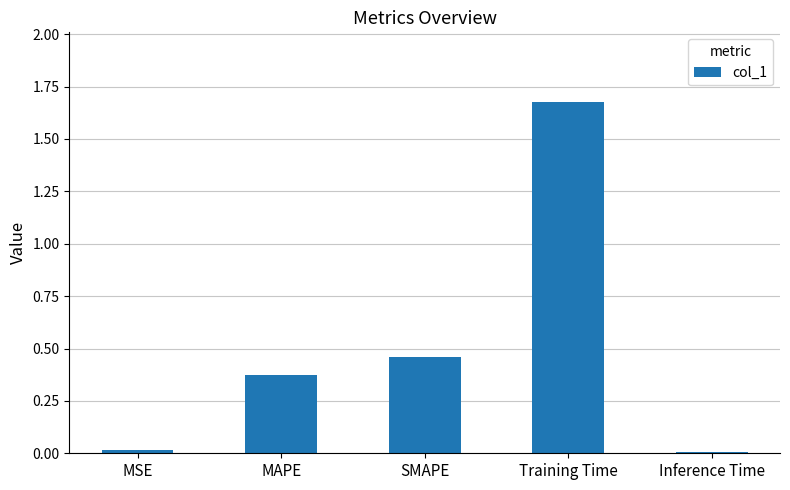

The value at MSE is 0.0. True or false?

True